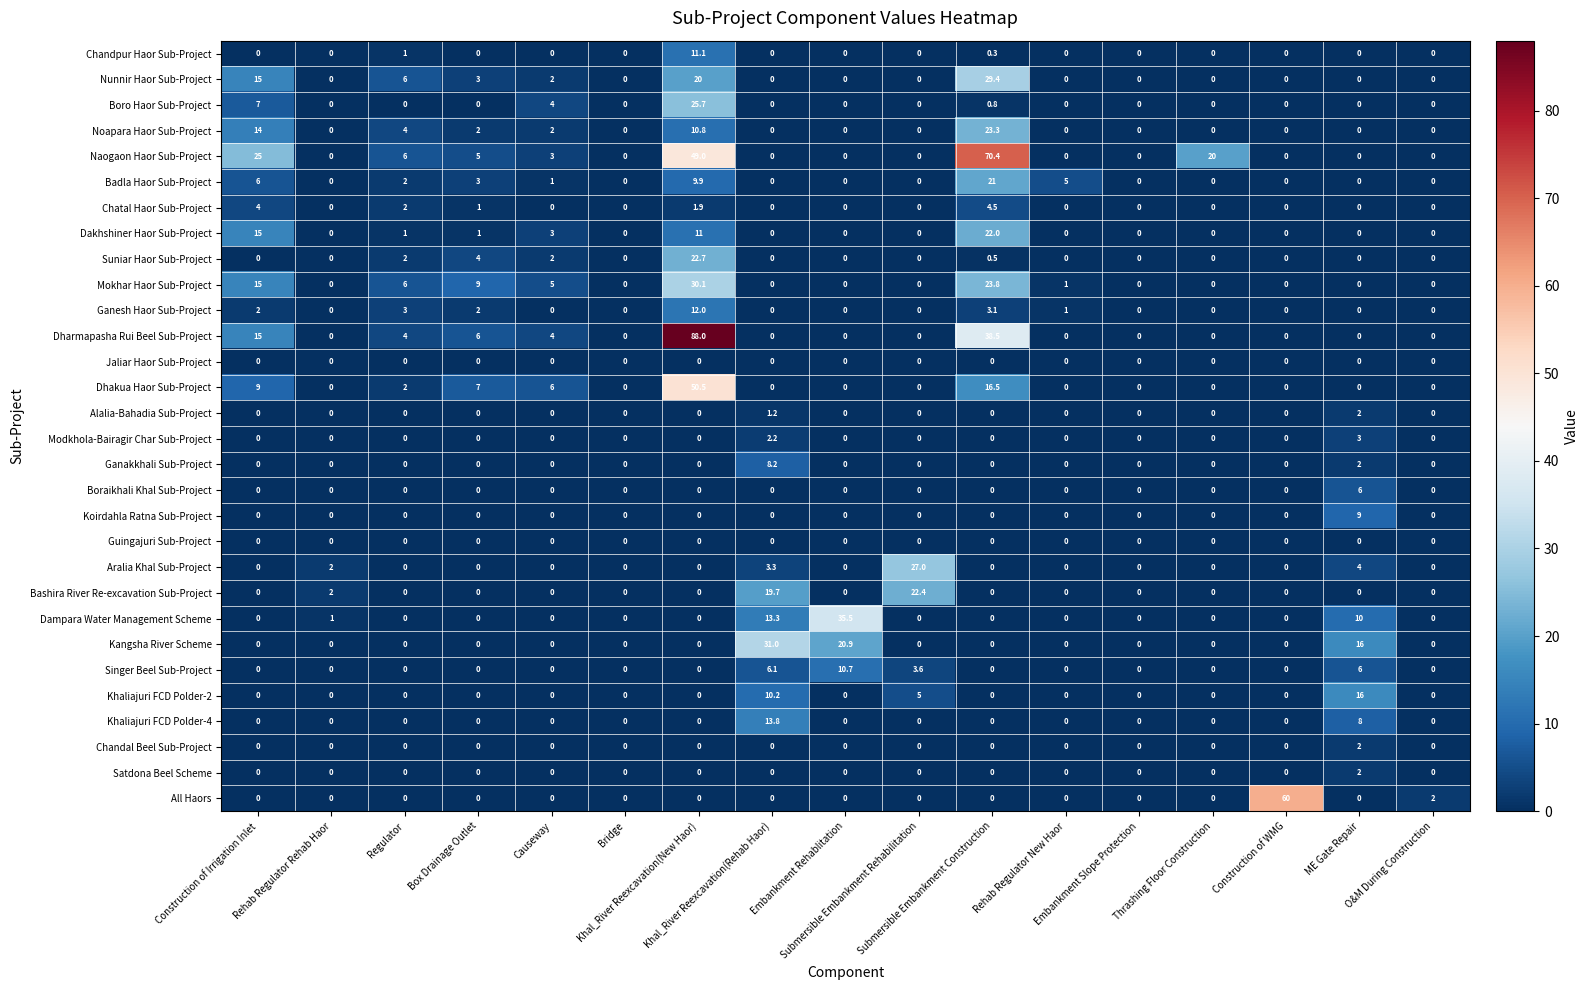

At which category is the sum across all series the highest?

Khal_River Reexcavation(New Haor)